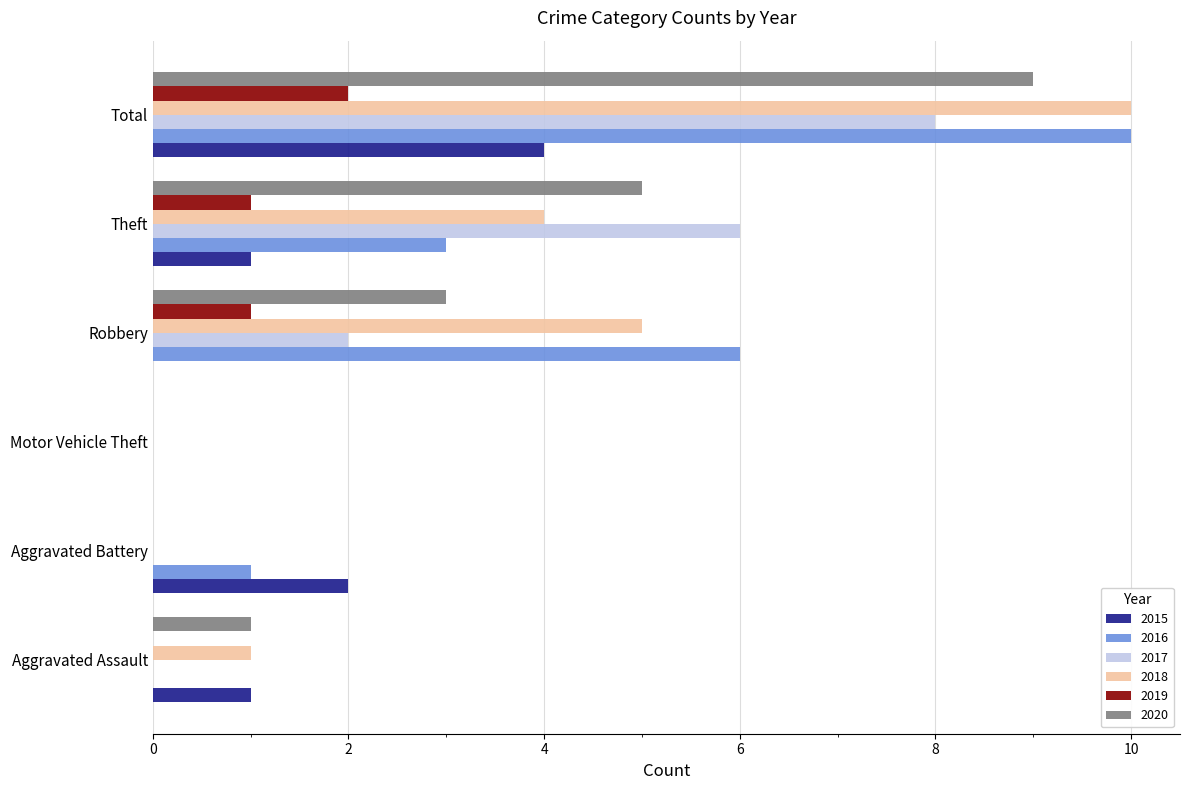

The 2020 series shows 6 at Total. True or false?

False